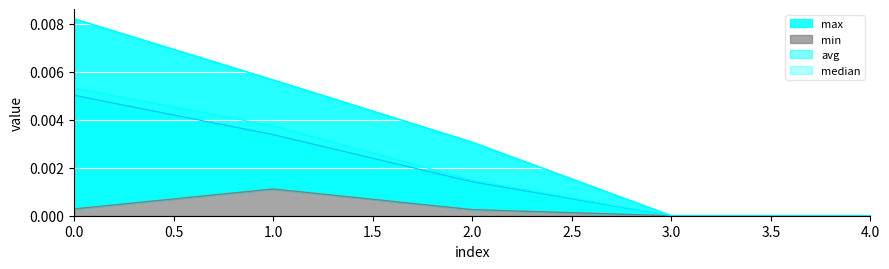

True or false: median and avg intersect in this chart.

False